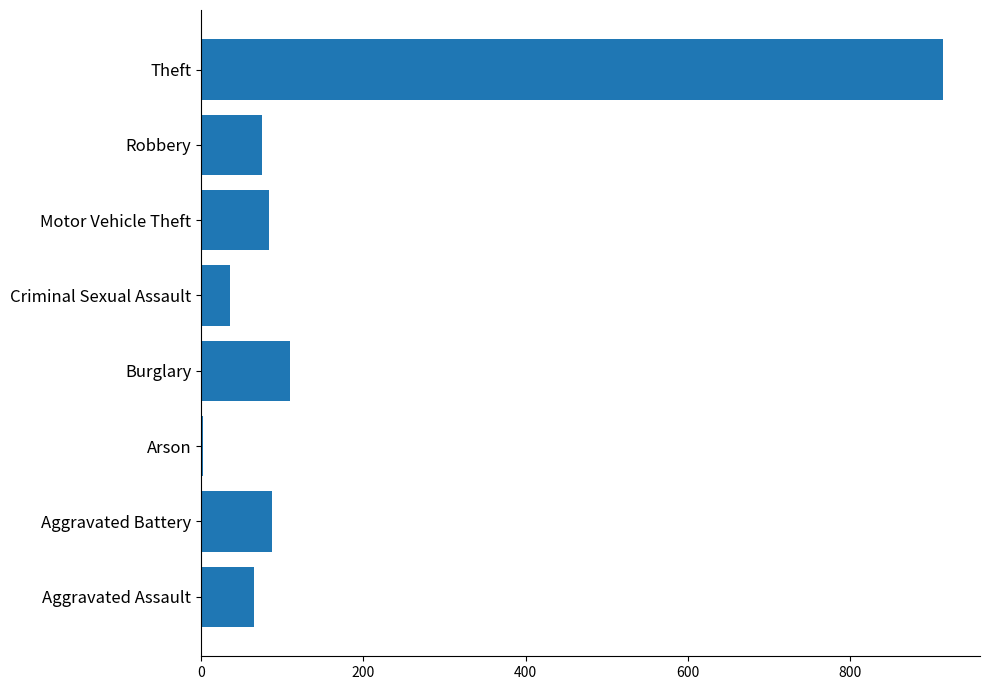

Reading top to bottom, list all the values displayed in this chart.

Theft=914	Robbery=75	Motor Vehicle Theft=84	Criminal Sexual Assault=36	Burglary=110	Arson=2	Aggravated Battery=88	Aggravated Assault=65